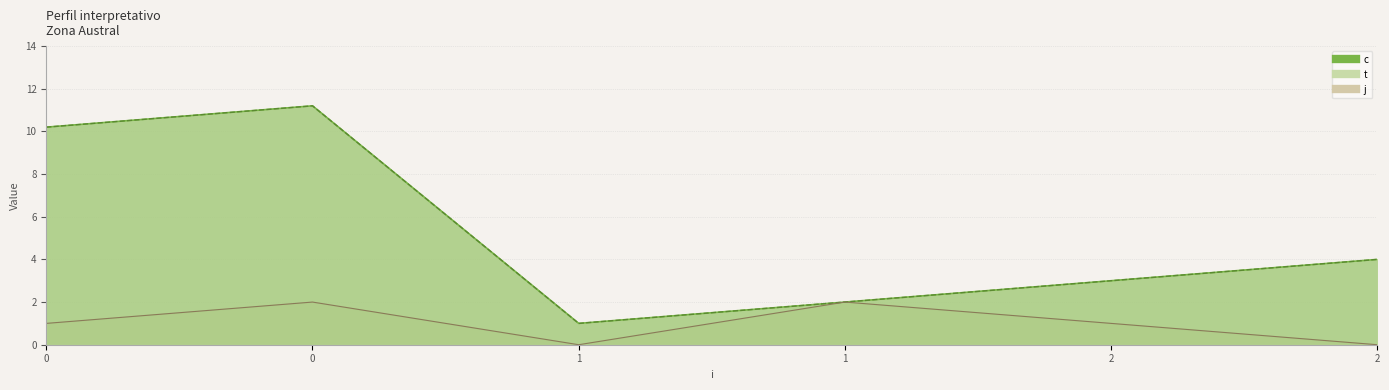

Where is the first local minimum for j?

1